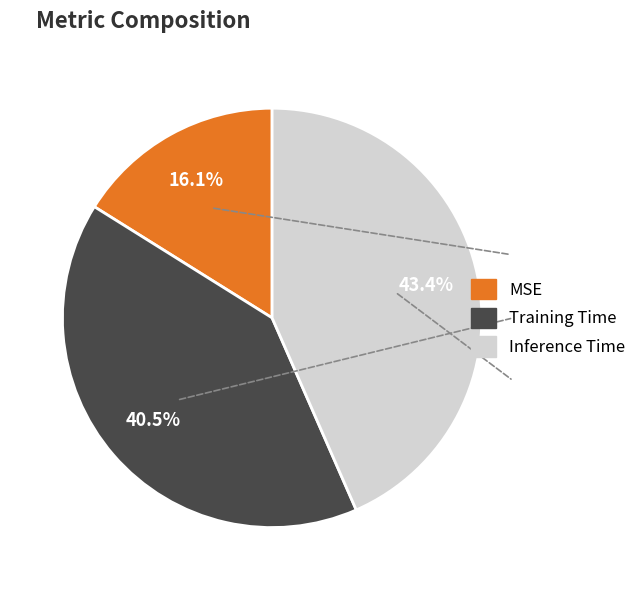

Rank the categories by value from highest to lowest.

Inference Time, Training Time, MSE